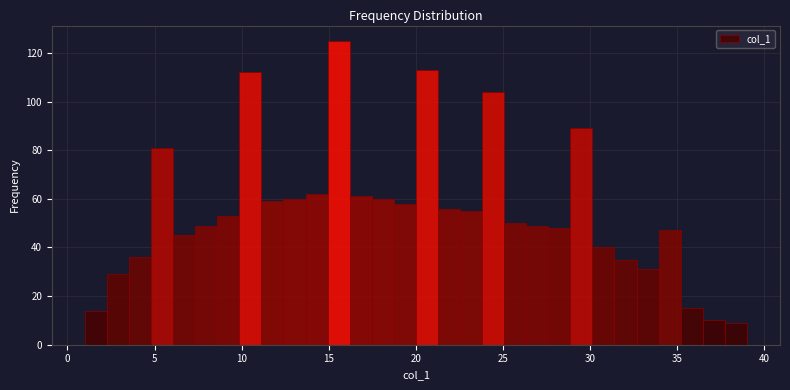

Read against the x-axis, roughly where is the centre of the tallest bar?

15.5